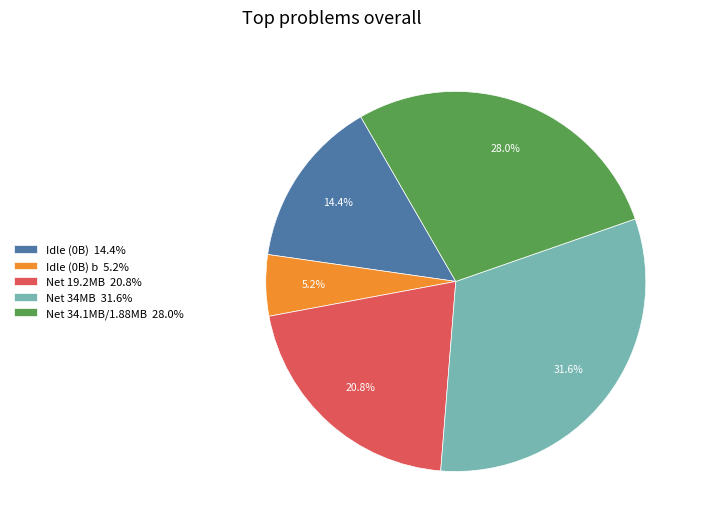

Which slice is the smallest?

Idle (0B) b 5.2%